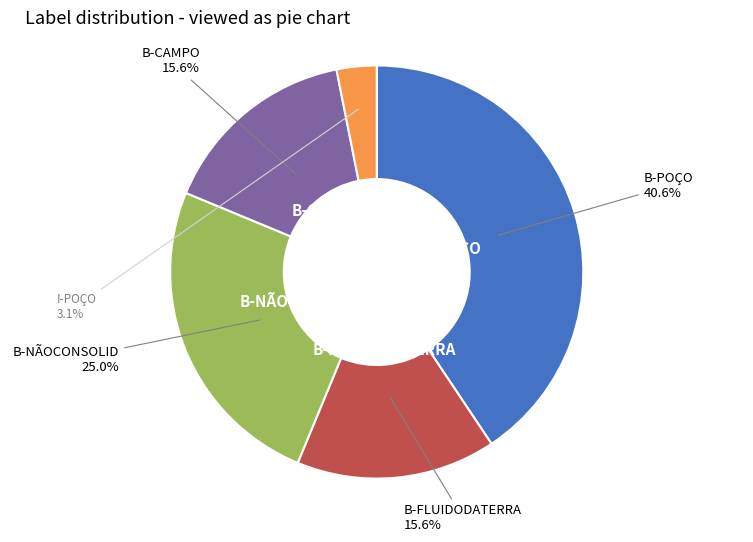

Does any single category account for the majority?

No